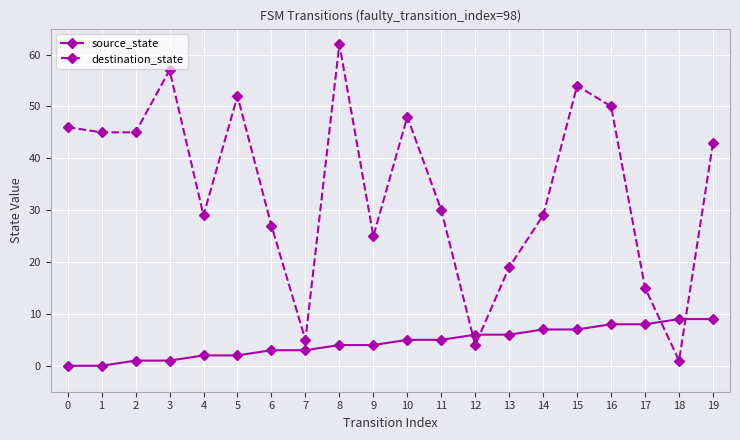

Rank the series by their average value, from highest to lowest.

destination_state, source_state